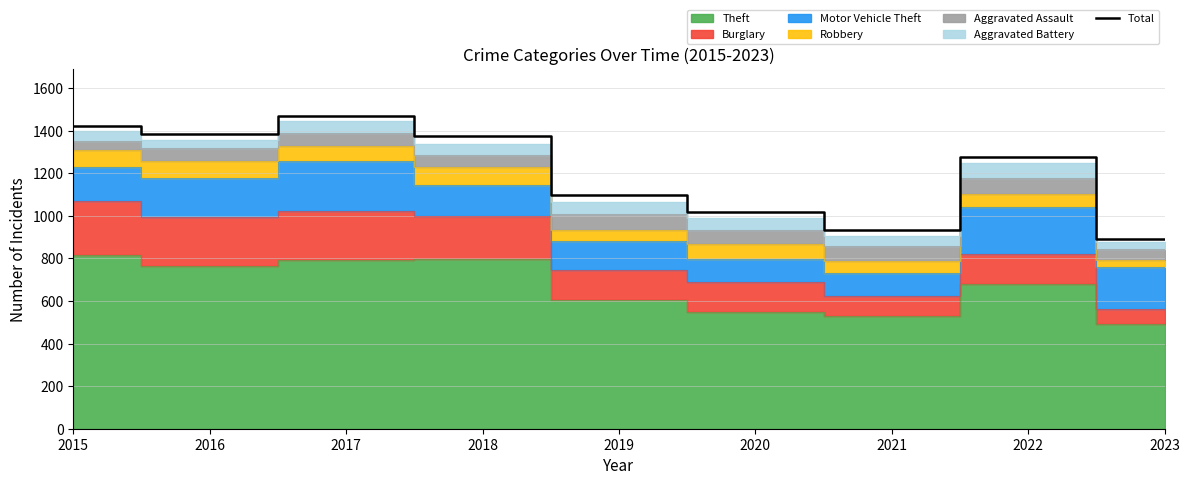

True or false: the data shows 1459 at 2023.

False